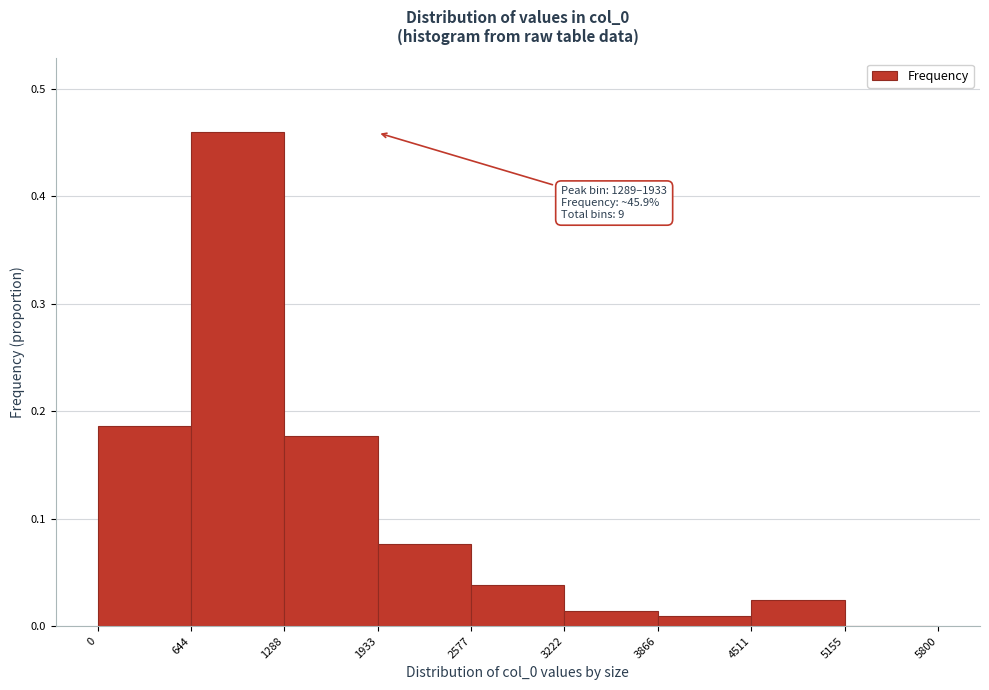

Which range on the x-axis has the tallest bar?

644 to 1288